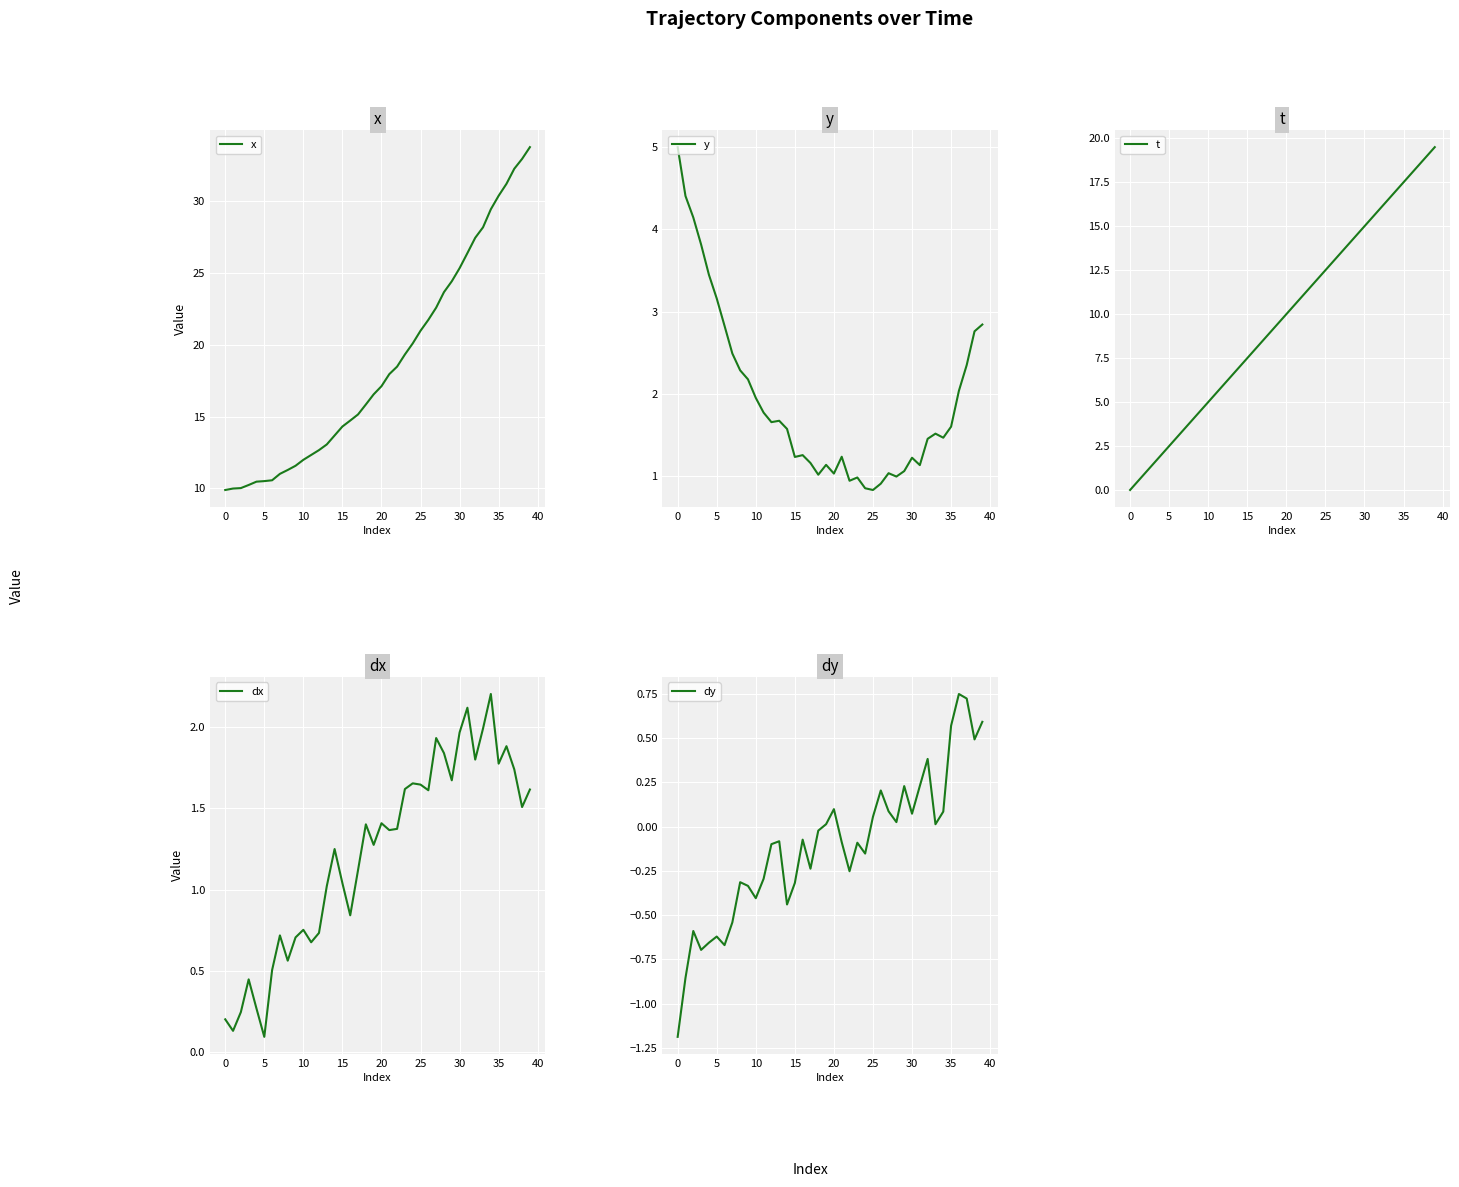

Which series has the largest total across all categories?

x